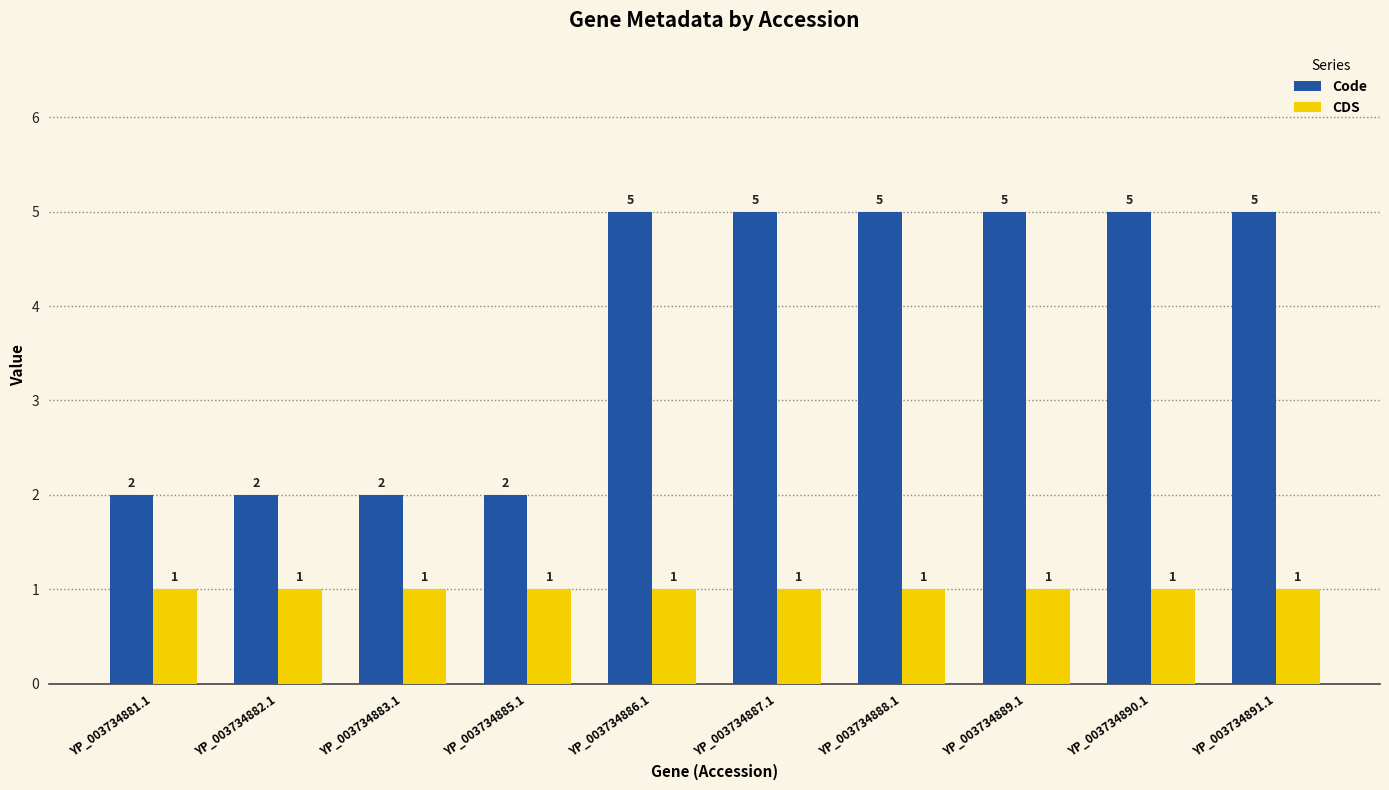

What value does the CDS series have at YP_003734883.1?

1